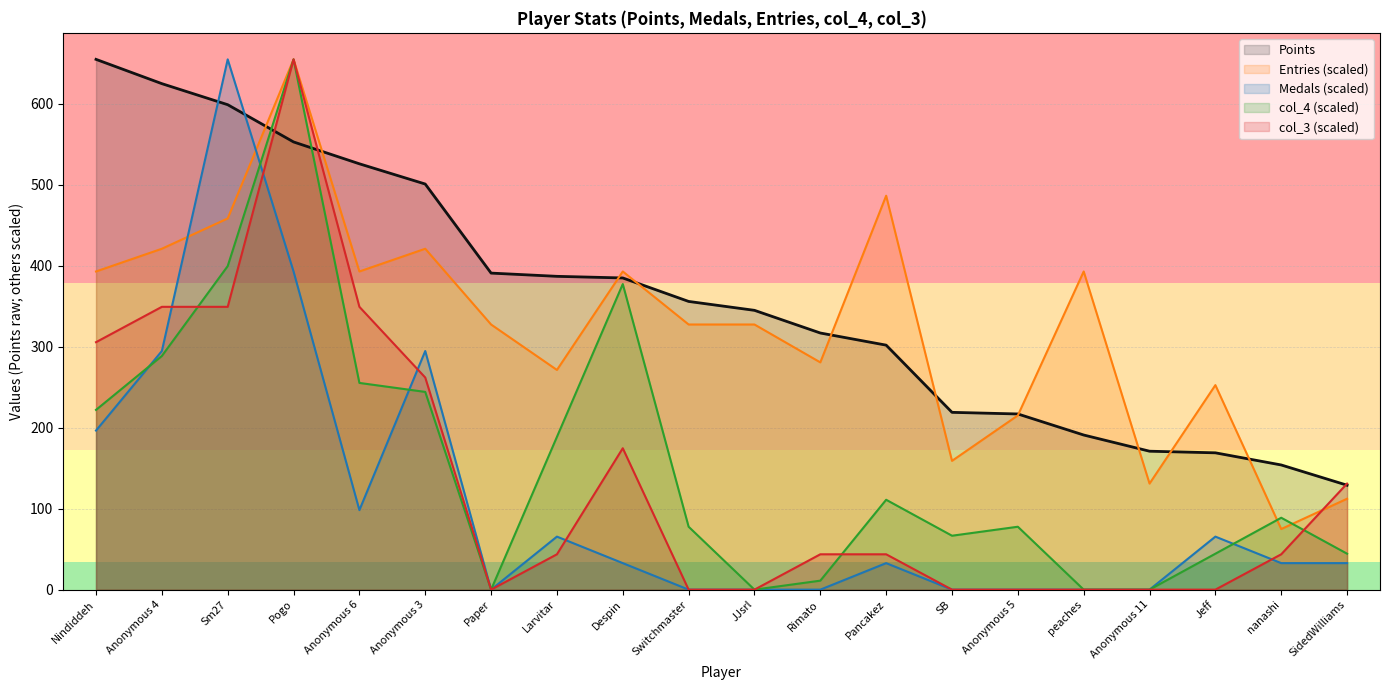

How many data points does each series have?

20